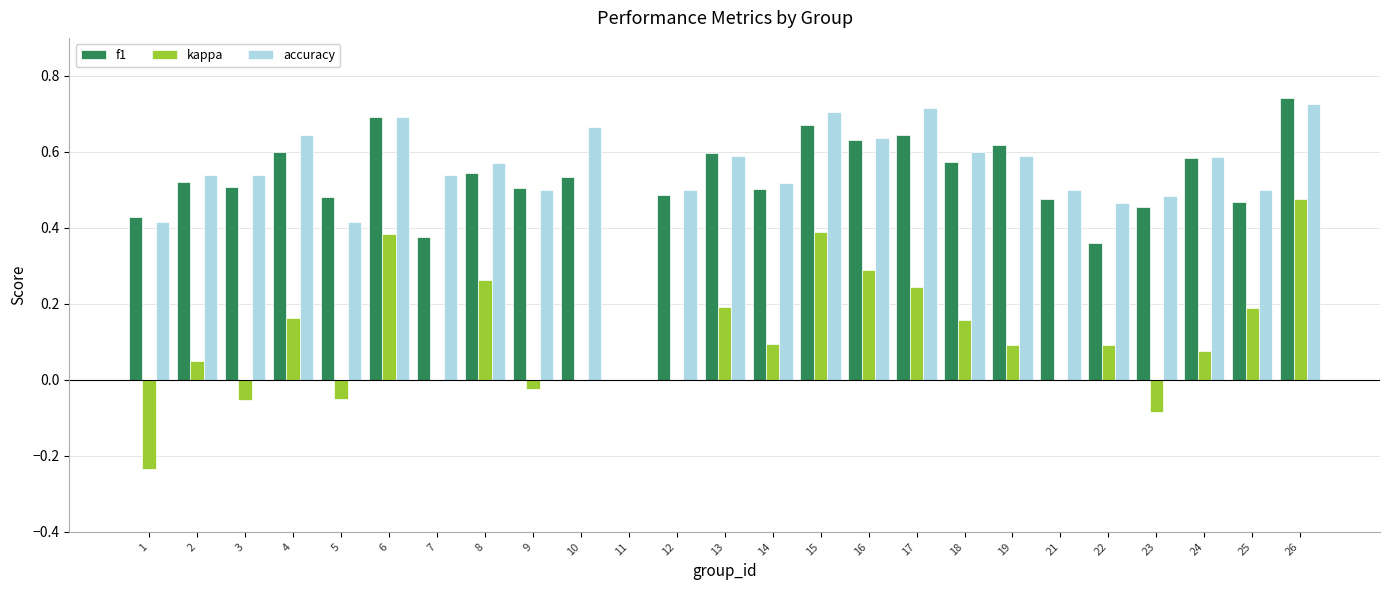

Is the value of f1 at 25 greater than the value of kappa at 13?

Yes